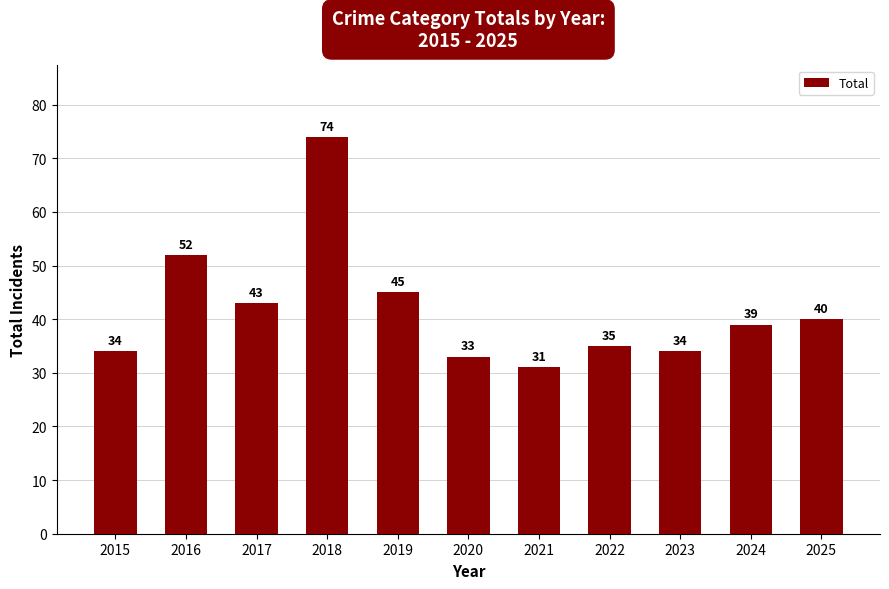

What is the difference between the second highest and second lowest values?

19